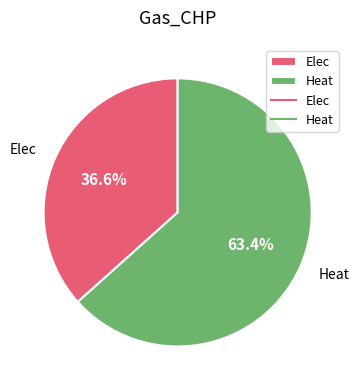

True or false: Elec accounts for 44% of the total.

False